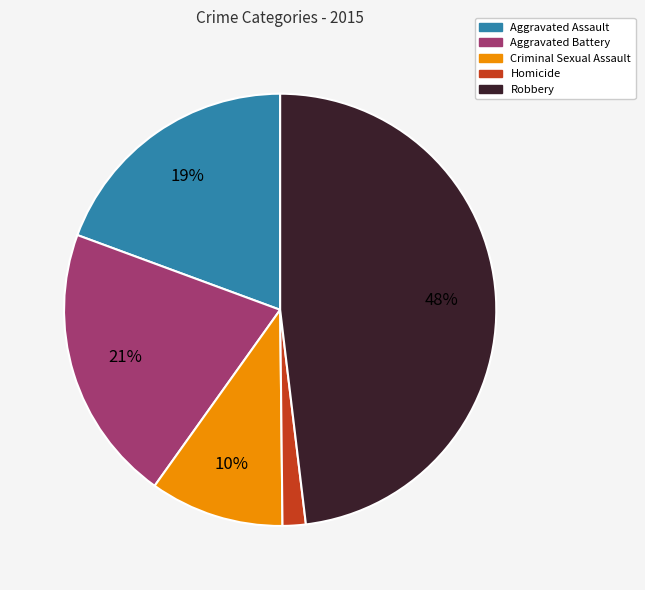

To the nearest percent, what percentage of the pie is Aggravated Assault?

19%